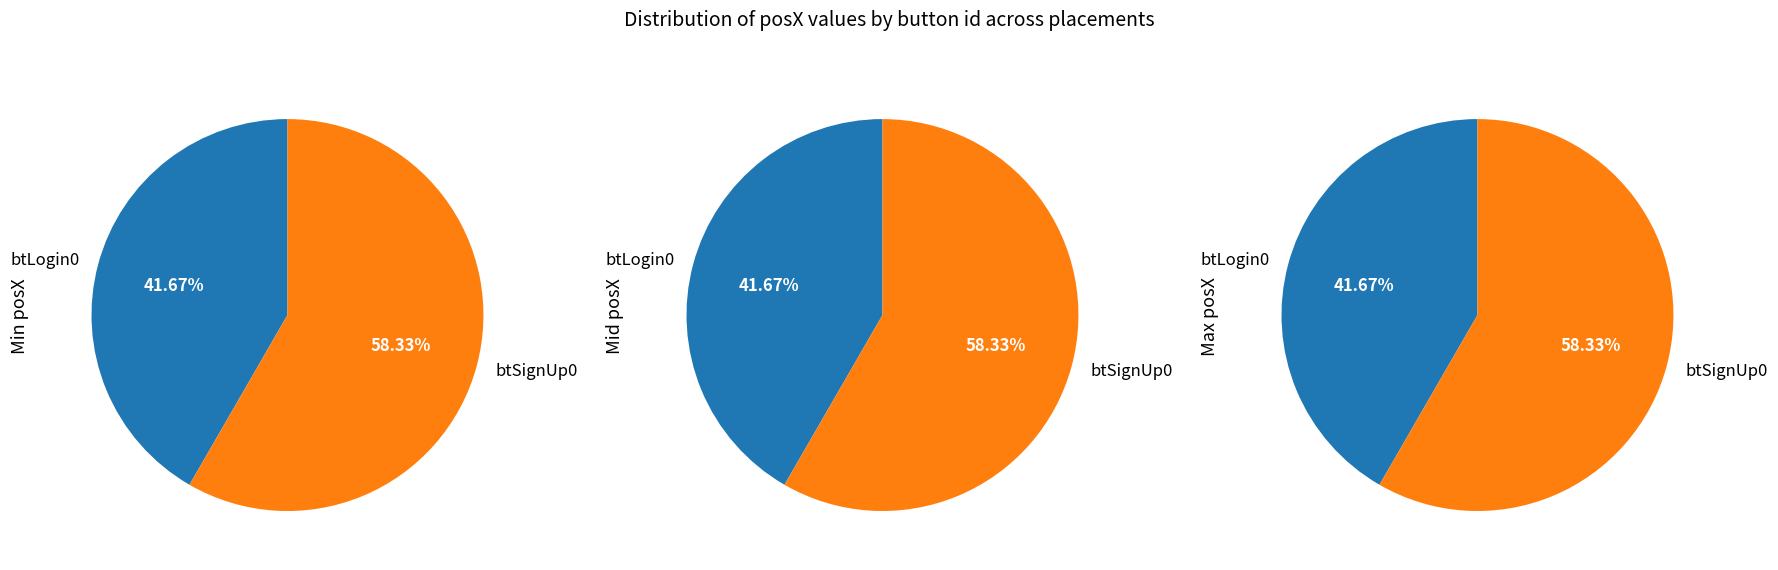

True or false: btLogin0 accounts for 42% of the total.

True